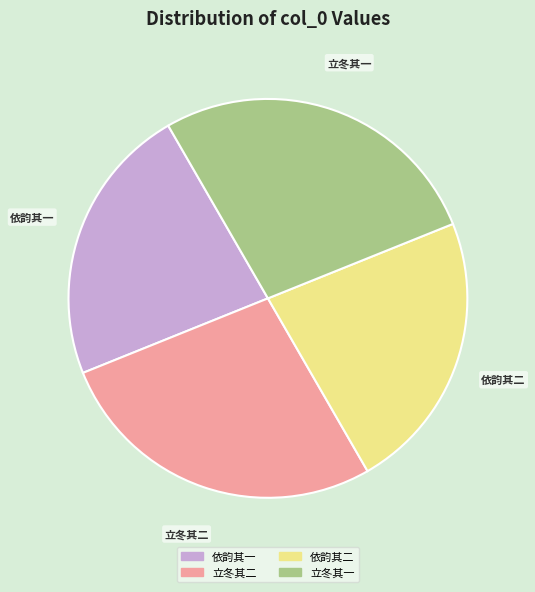

How many slices are in this pie chart?

4